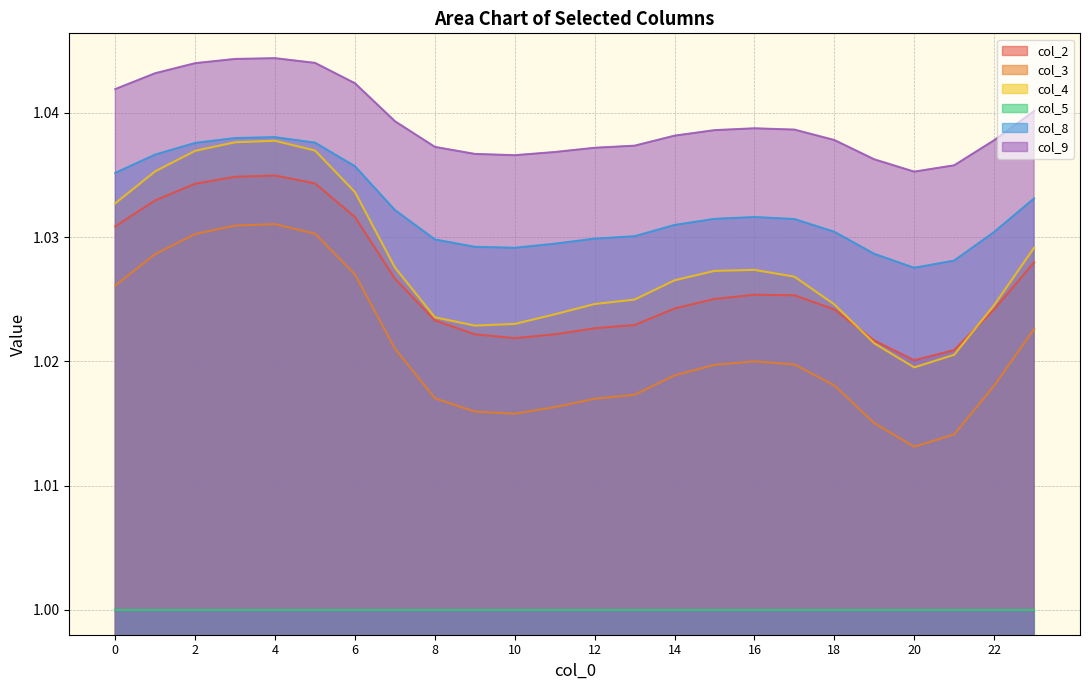

Does the chart display data point markers on the line(s)?

No